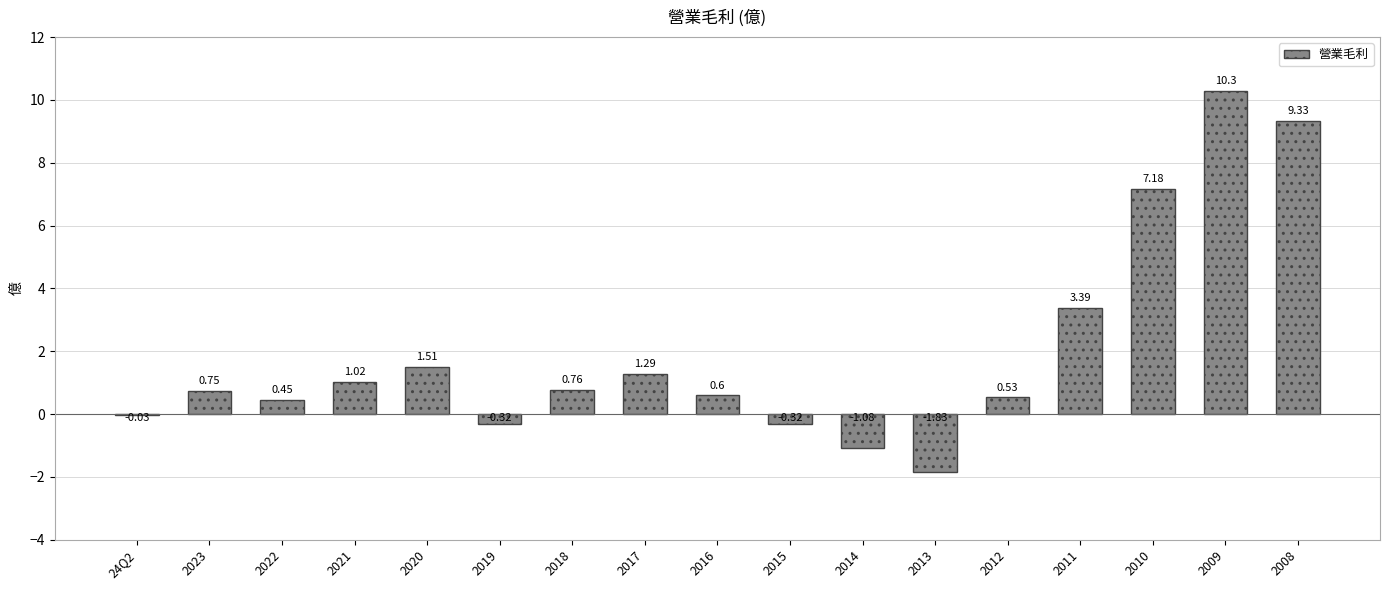

What is the sum of the values at 2013 and 2021?

-0.8